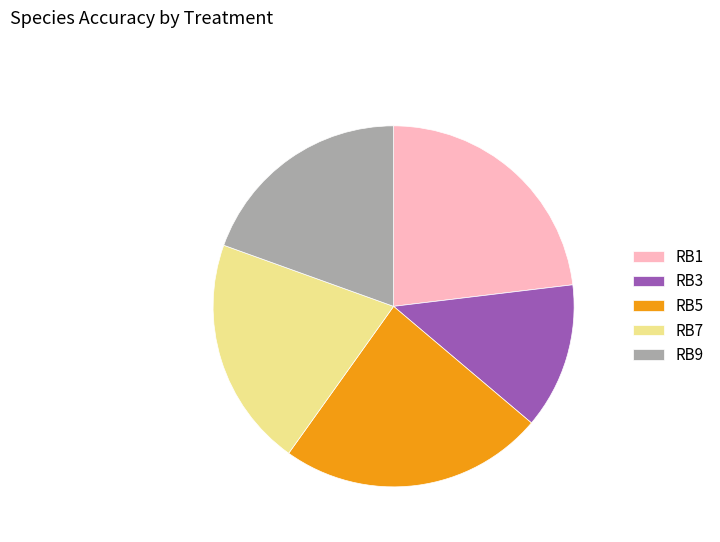

Which slice is the largest?

RB5